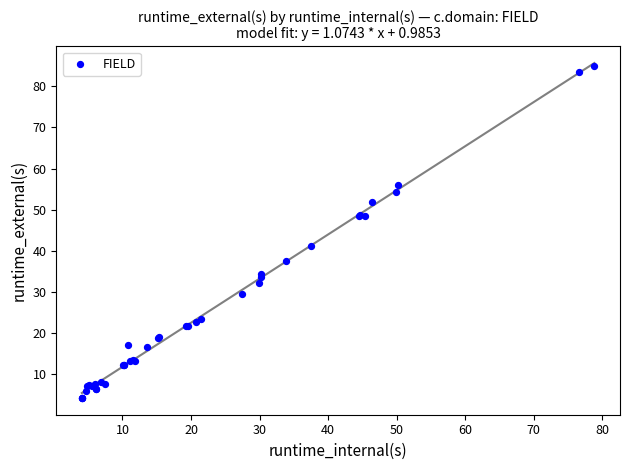

What Y value in the scatter plot is closest to 44?

41.1